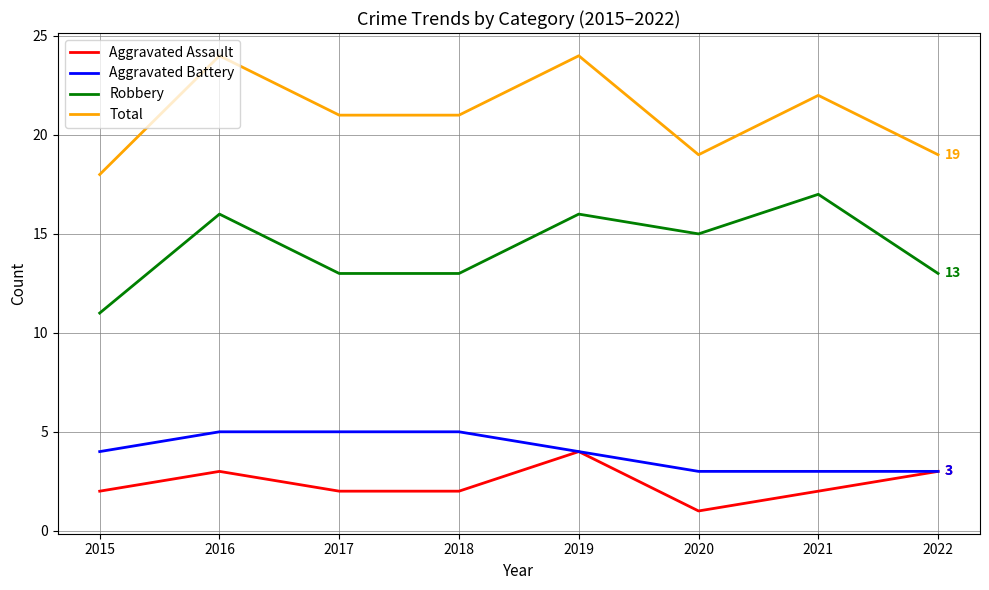

What is the difference between the highest and lowest values at 2019?

20